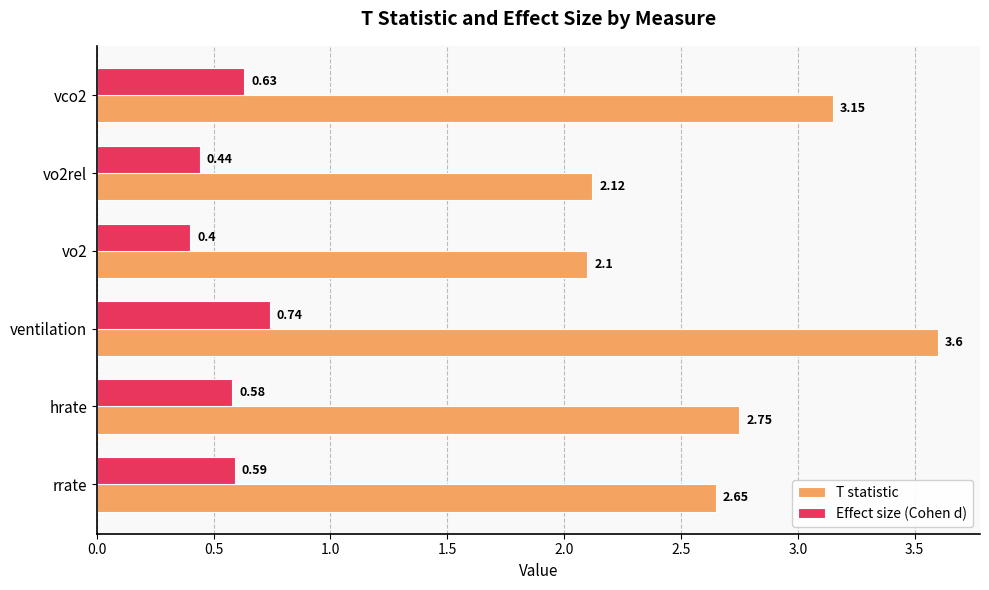

Which series has the widest spread of values?

T statistic